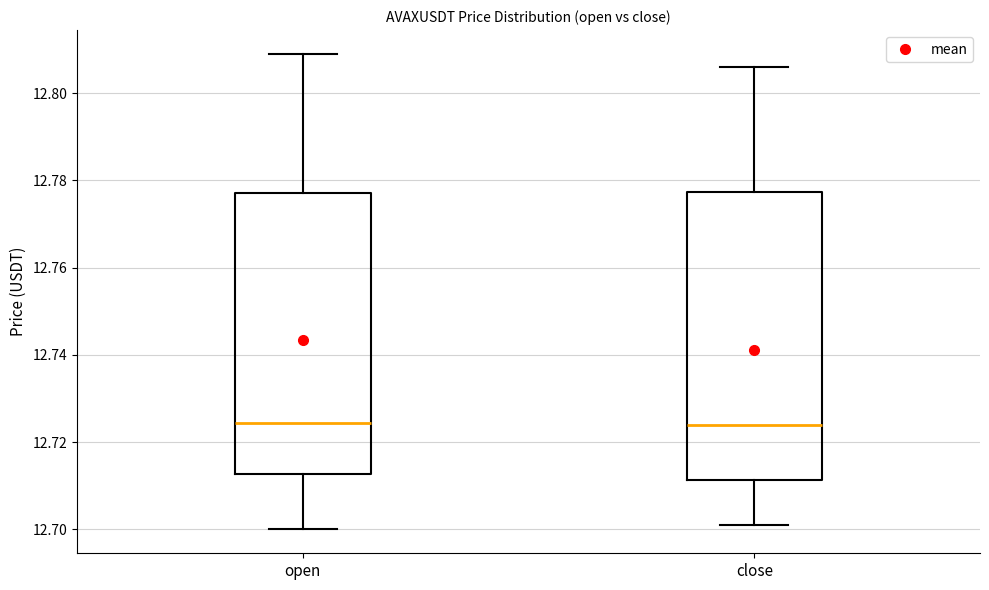

Where does the lower whisker of the box for close end on the y-axis? The values are not printed on the chart, so give them approximately, as read against the axis.

12.702